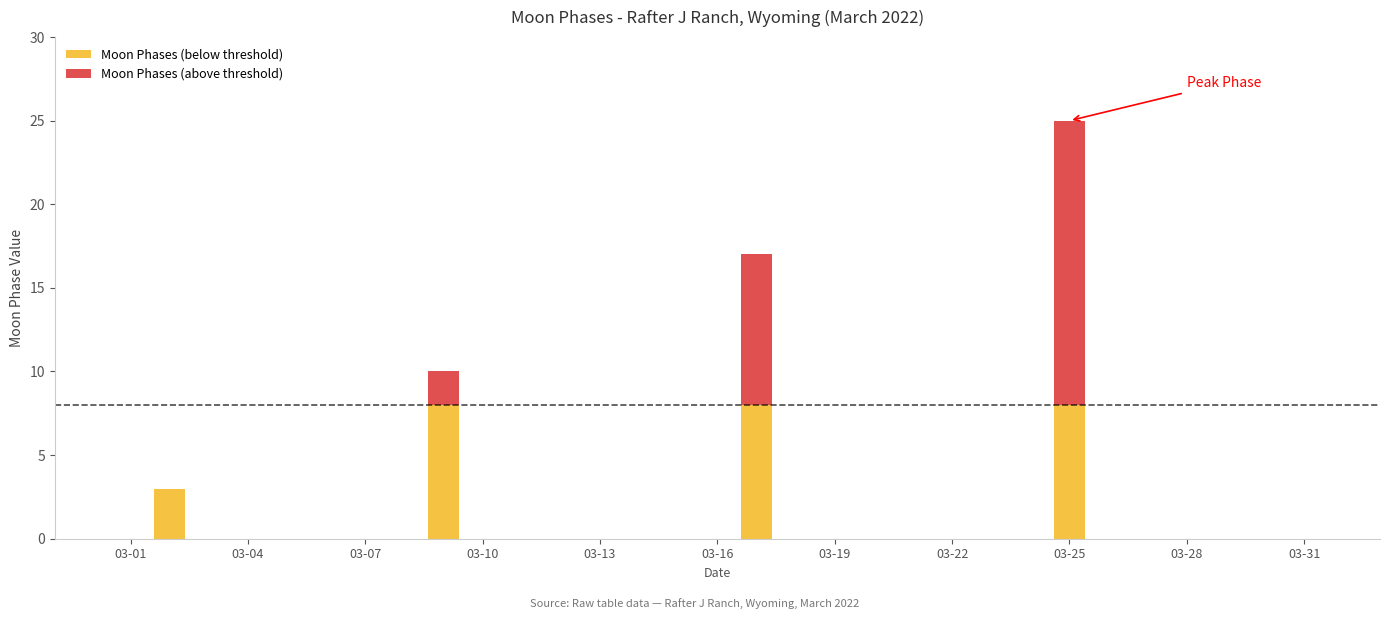

How many categories are shown in the chart?

31